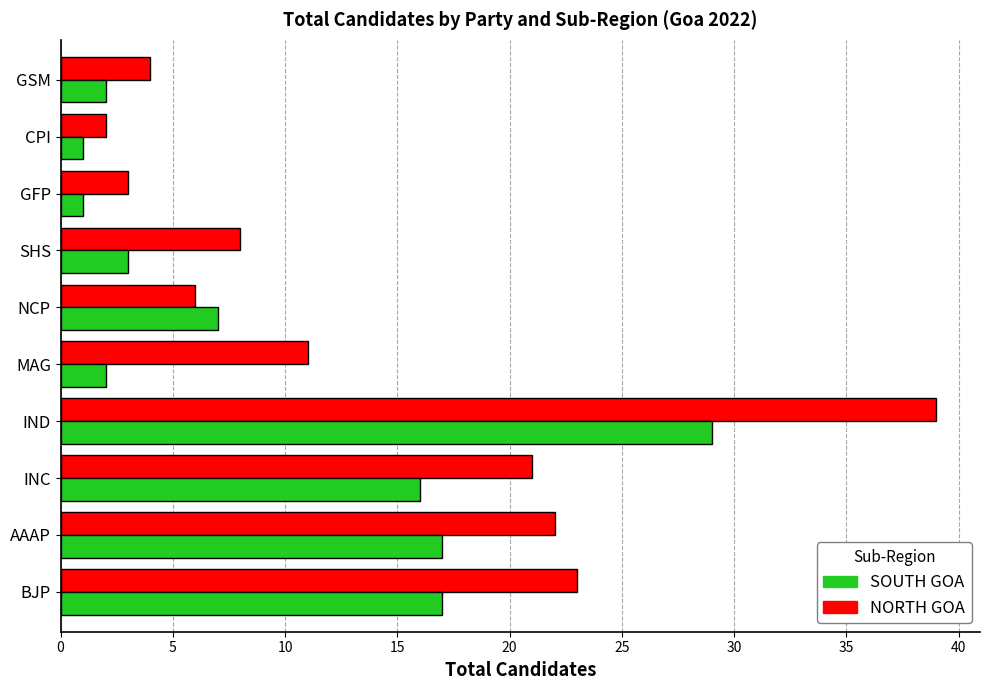

List the series in order of their peak value, highest first.

NORTH GOA, SOUTH GOA